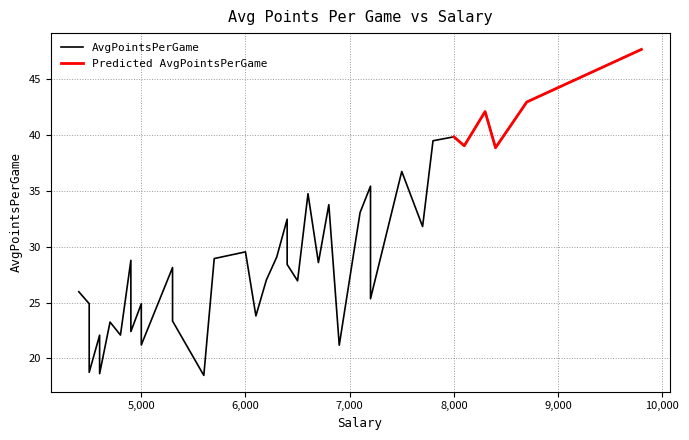

What is the maximum value shown in the chart?

47.7